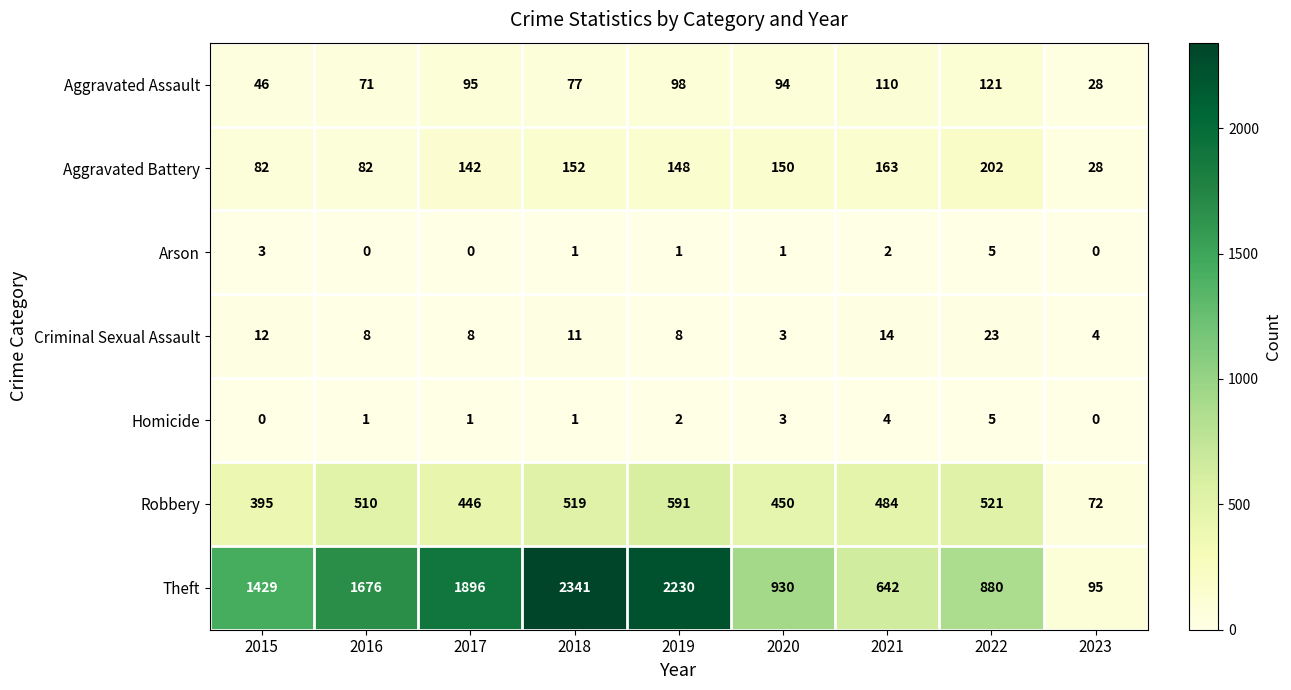

Where is Homicide nearest to the value 2?

2019